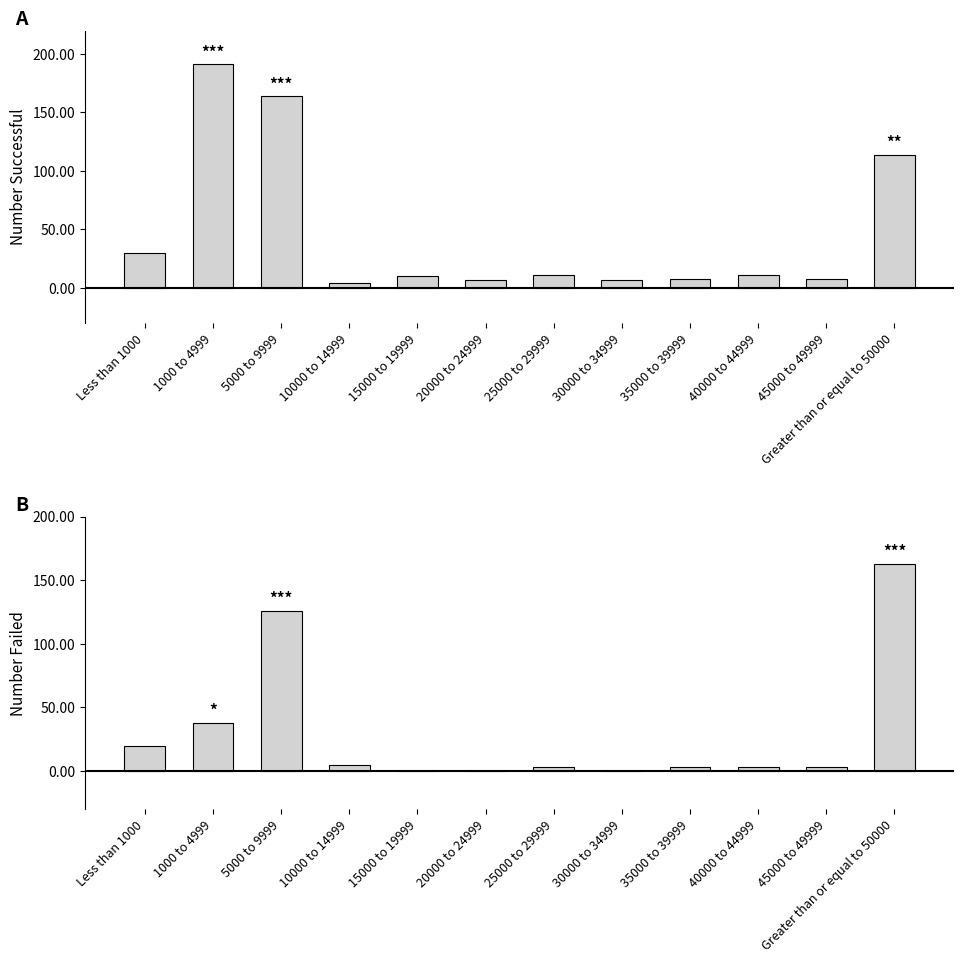

What is the greatest value displayed?

191